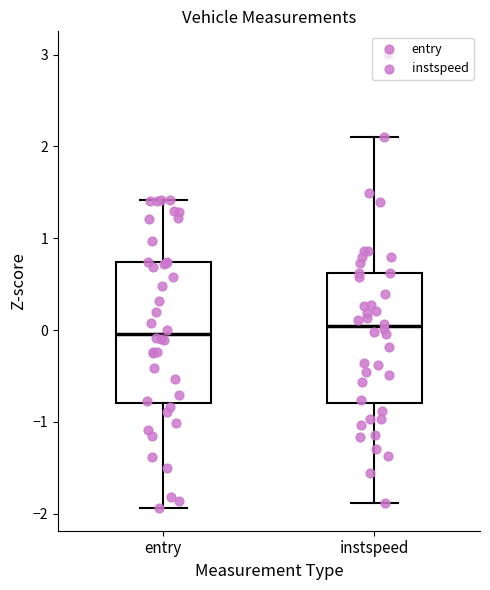

Reading left to right, read every box against the y-axis: the position of its median line, the range the box covers, and the ends of its whiskers. The values are not printed on the chart, so give them approximately, as read against the axis.

entry: median 0.0, box -0.8 to 0.7, whiskers -1.9 to 1.4
instspeed: median 0.0, box -0.8 to 0.6, whiskers -1.9 to 2.1